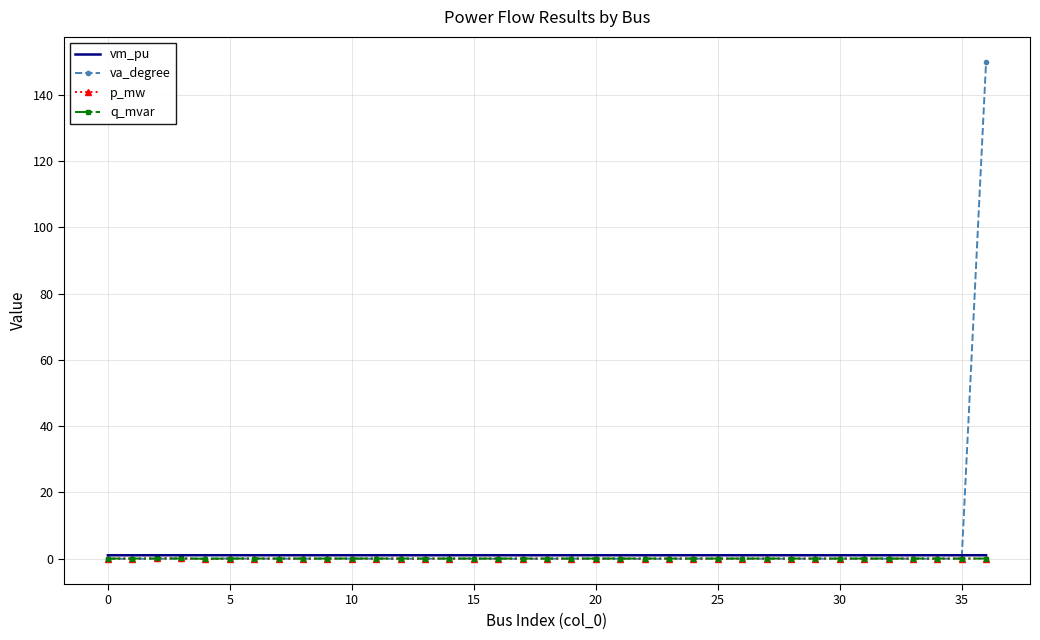

What is the greatest value displayed?

150.0